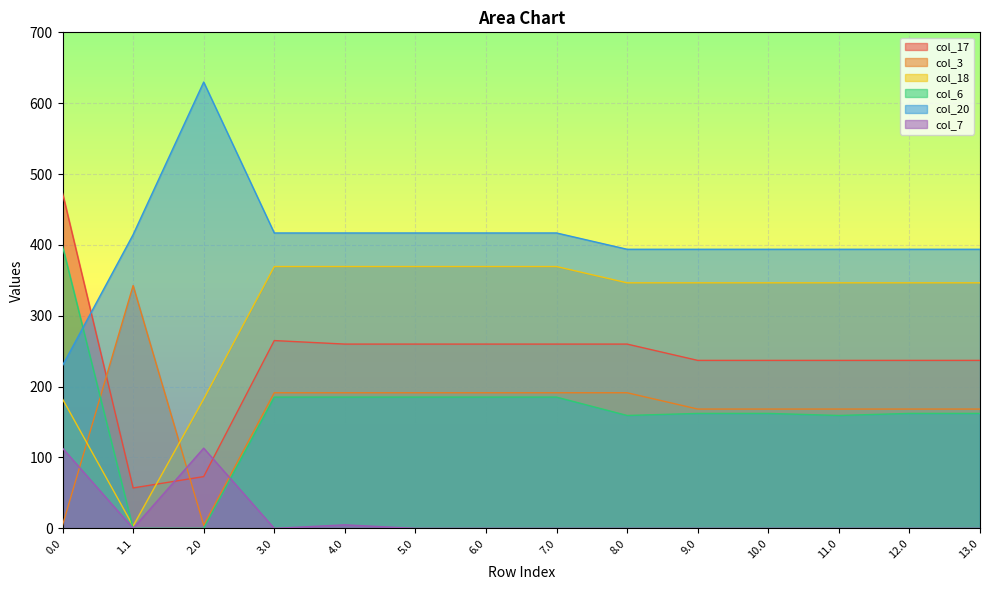

Is it true that col_7 equals 0.0 at 1.1?

True